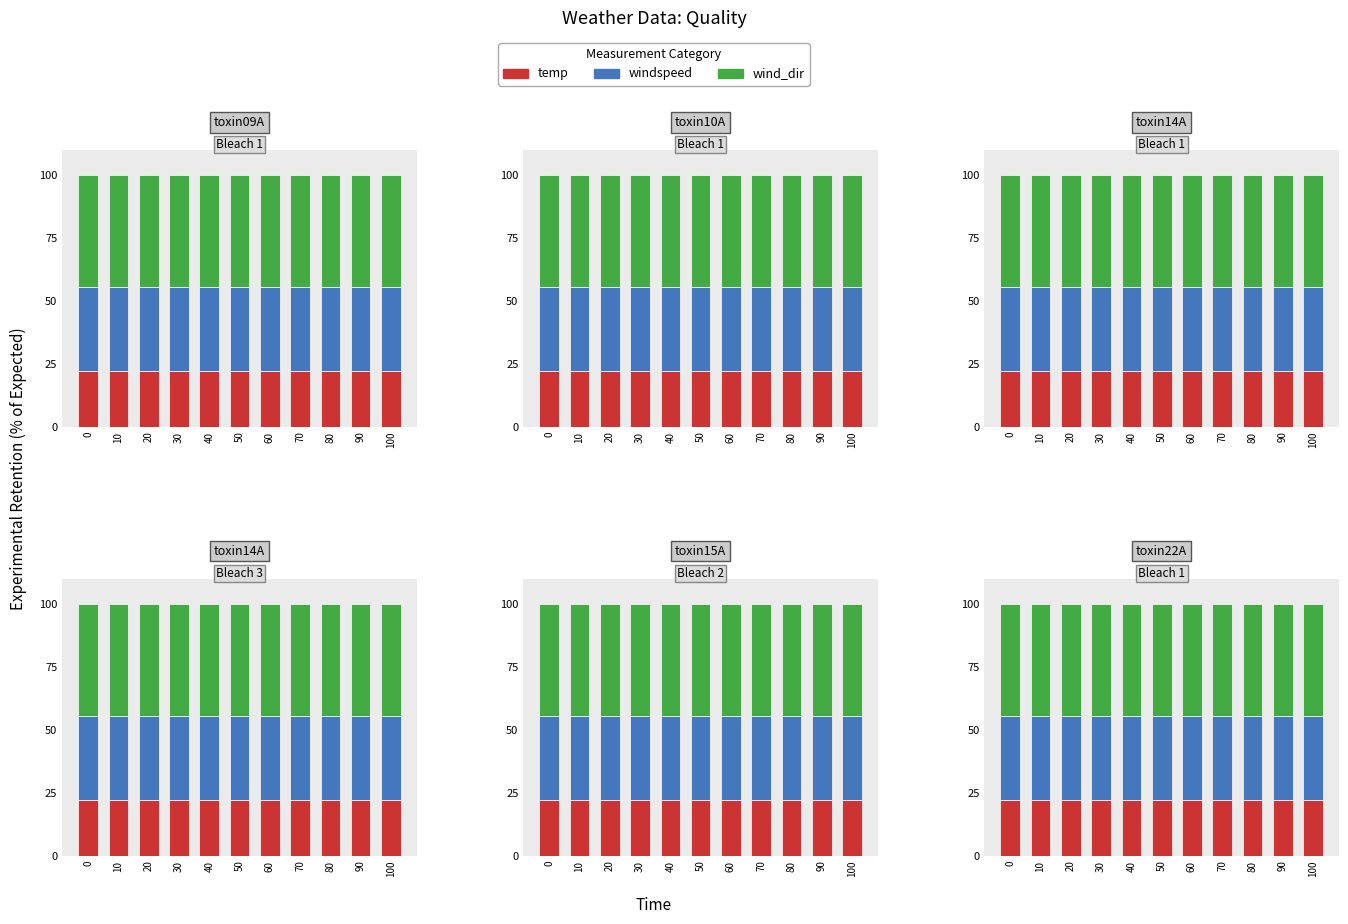

What is the sum of the temp values at 90 and 80?

44.4